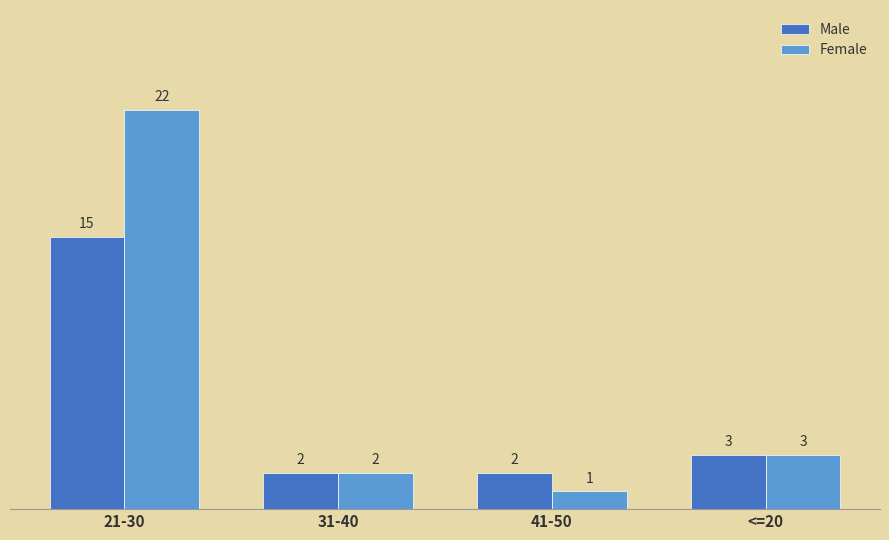

Where is Male nearest to the value 8?

<=20